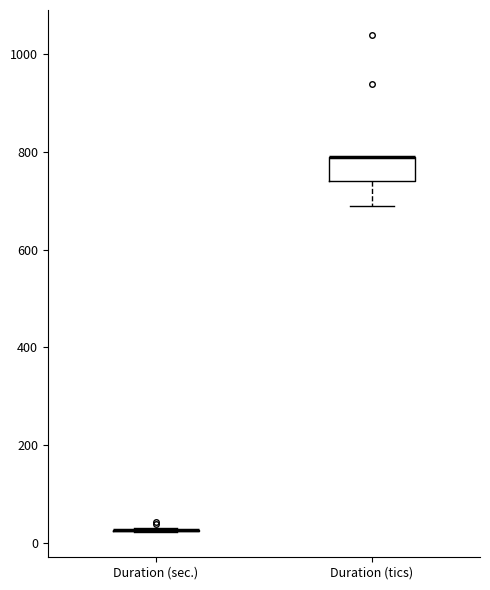

Comparing the boxes themselves (not the whiskers), which one is the tallest?

Duration (tics)